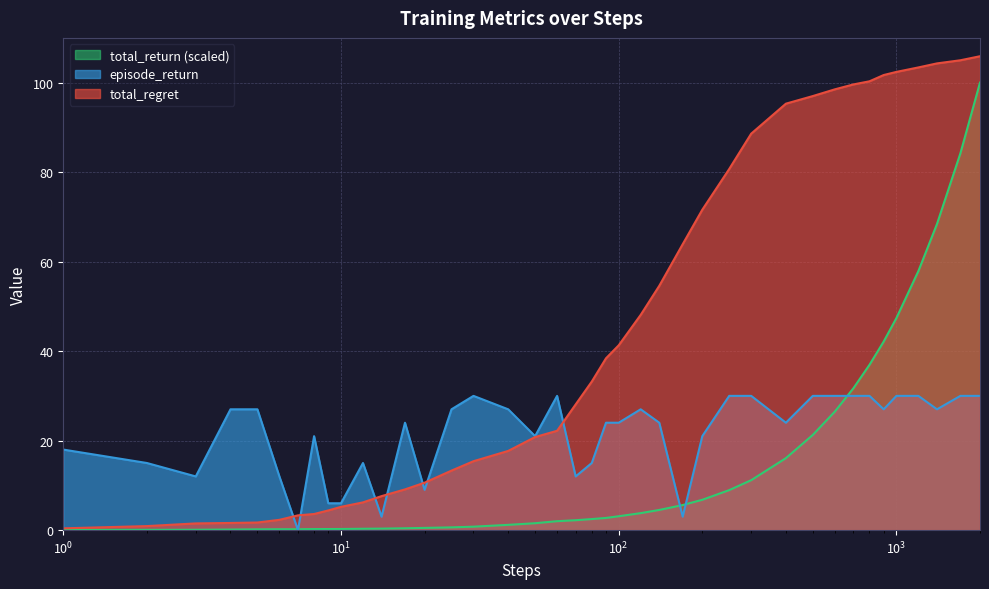

What is the difference between the highest and lowest values at 1400?

77.3